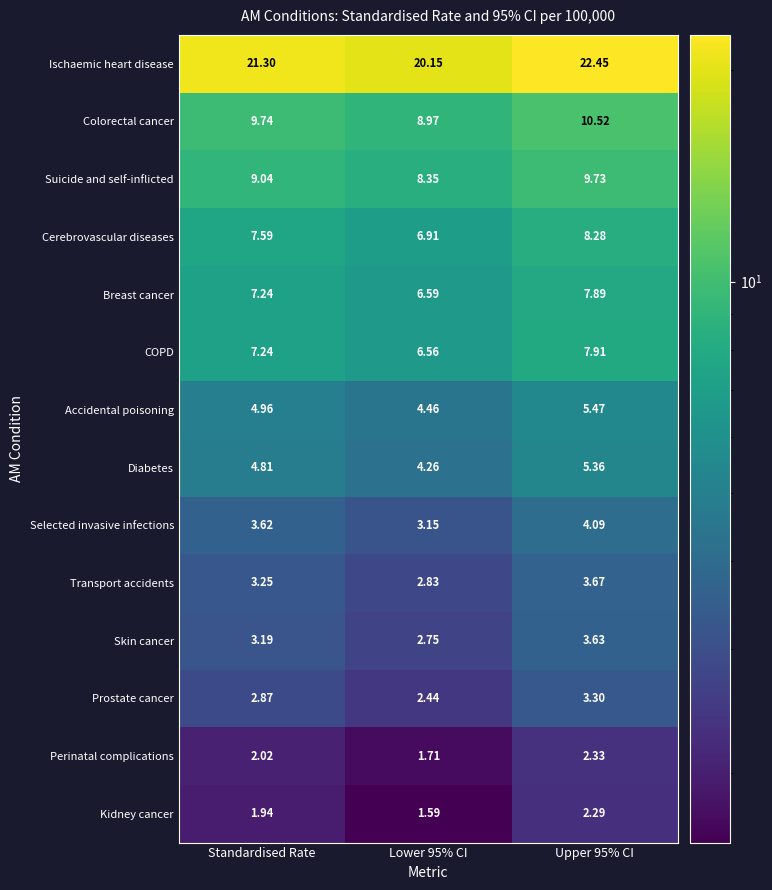

Where is COPD nearest to the value 7?

Standardised Rate